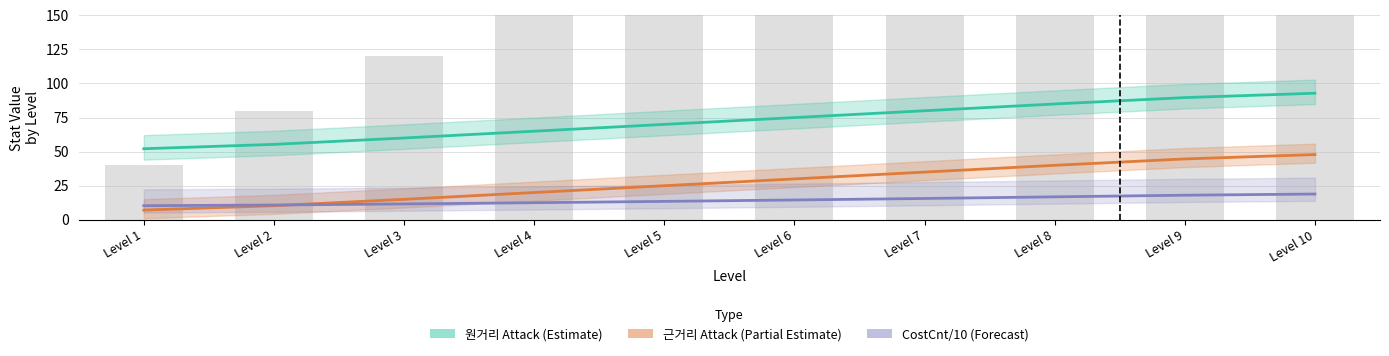

How many values in the 근거리 Attack (Partial Estimate) series exceed 30?

4